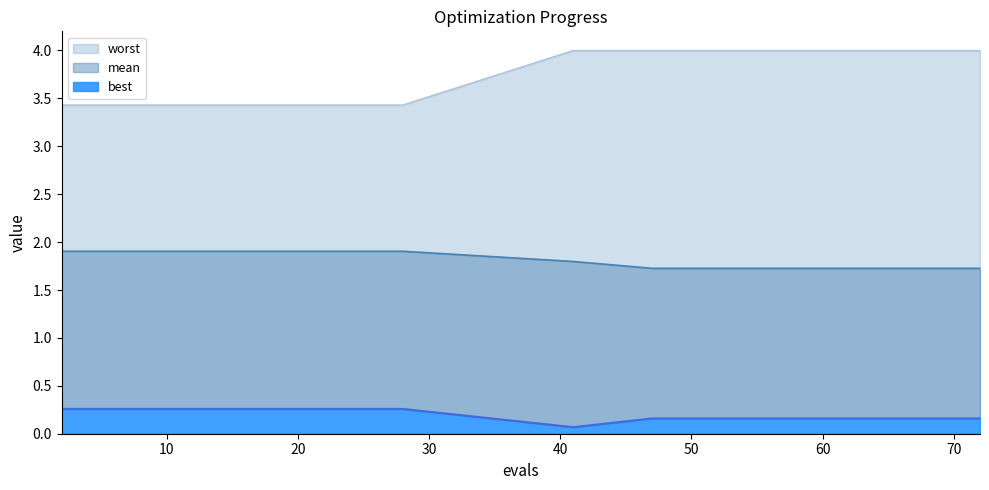

Which category has the lowest value across all series?

41